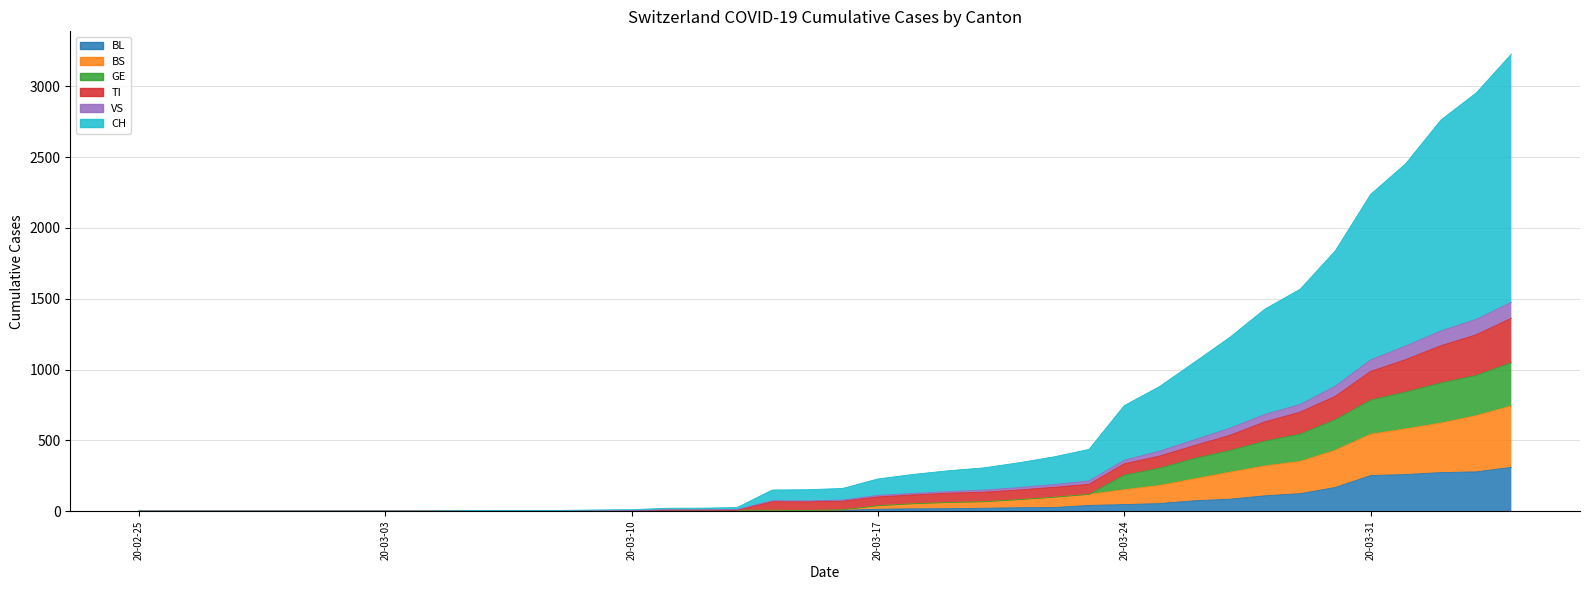

What is the maximum value for BL?

309